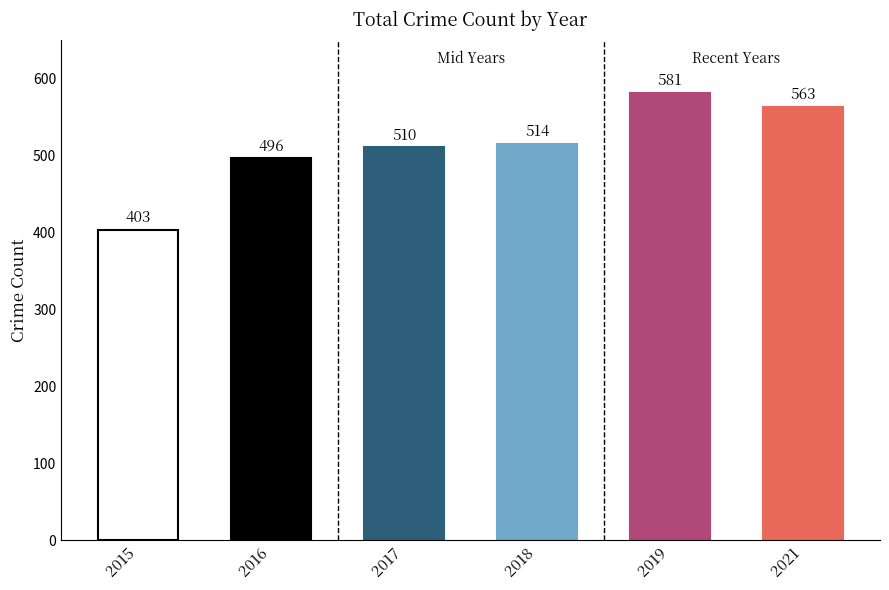

The value at 2017 is 510. True or false?

True